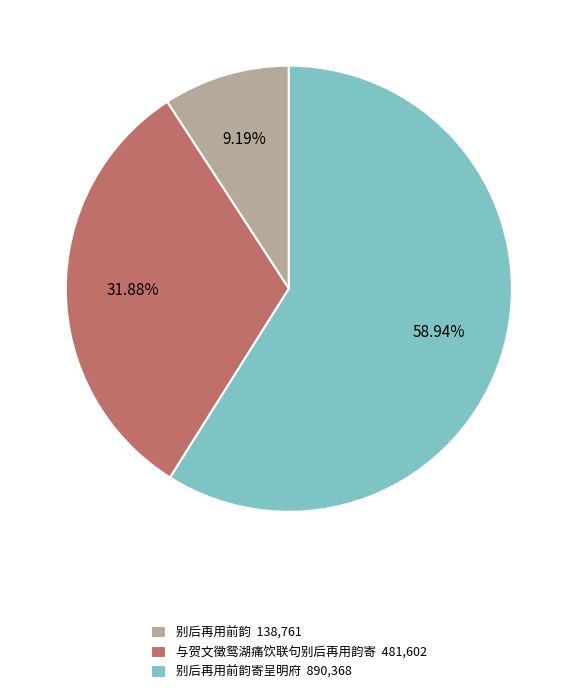

Approximately how many times larger is the value at 别后再用前韵寄呈明府 890,368 compared to 与贺文徵鸳湖痛饮联句别后再用韵寄 481,602?

1.8